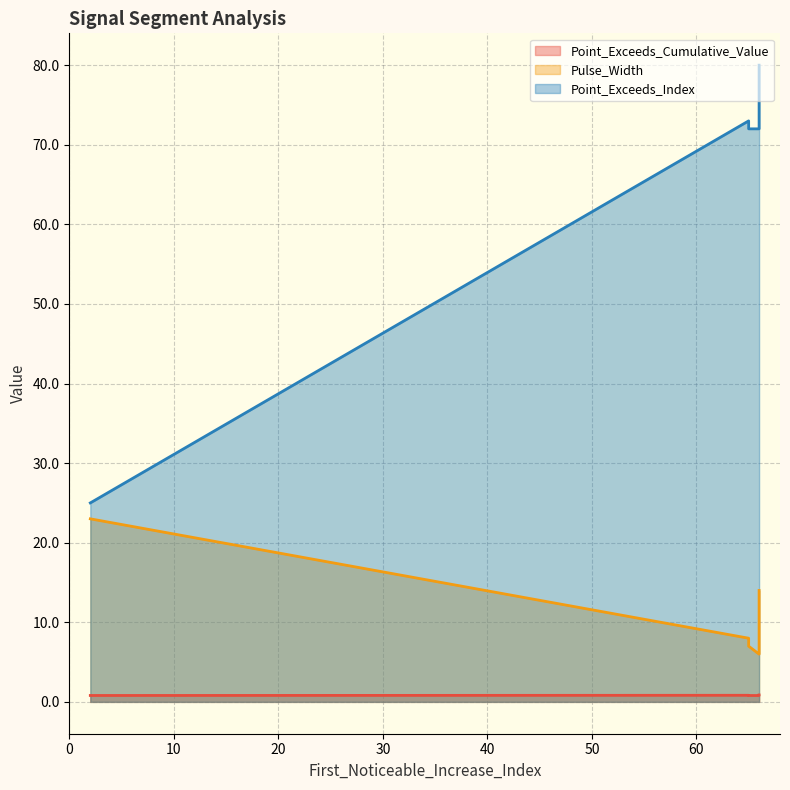

What is the minimum value shown in the chart?

0.8